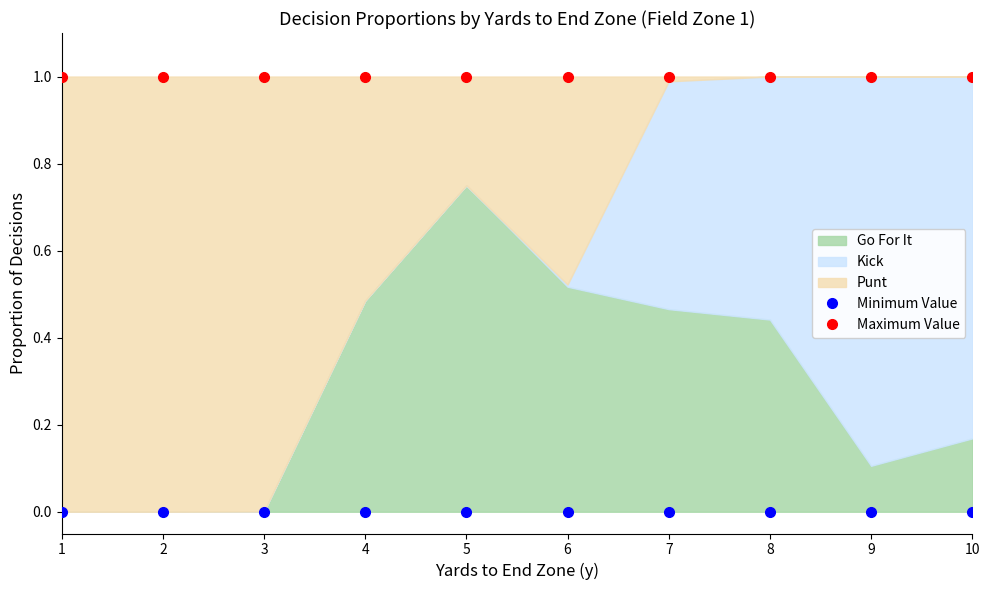

What is the total value across all series at 2?

1